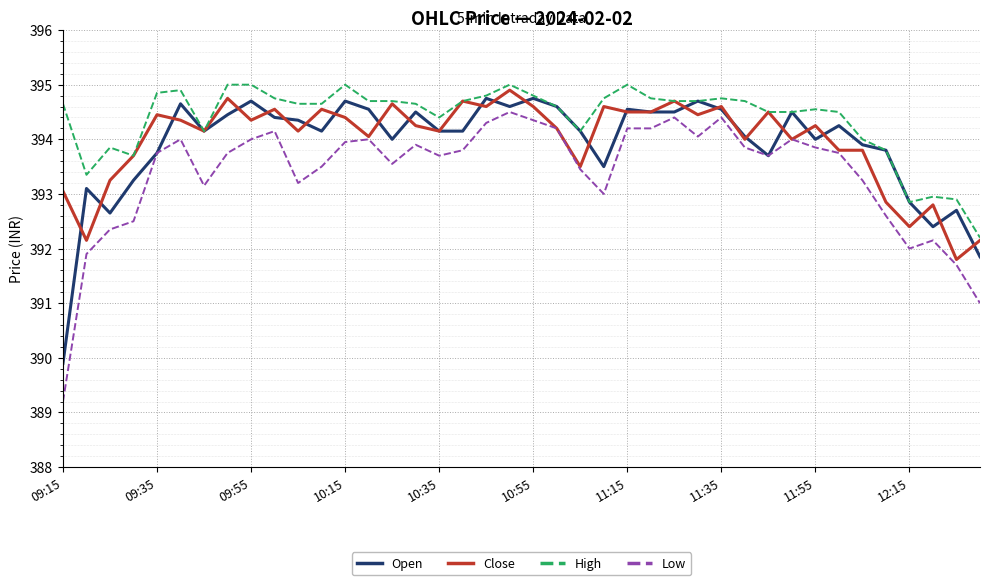

True or false: Close and Open cross at least once.

True